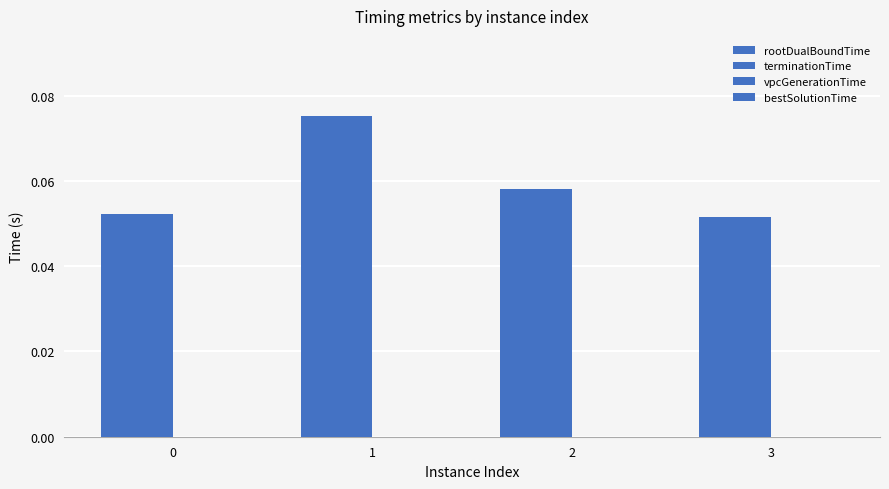

Where is rootDualBoundTime nearest to the value 0?

3